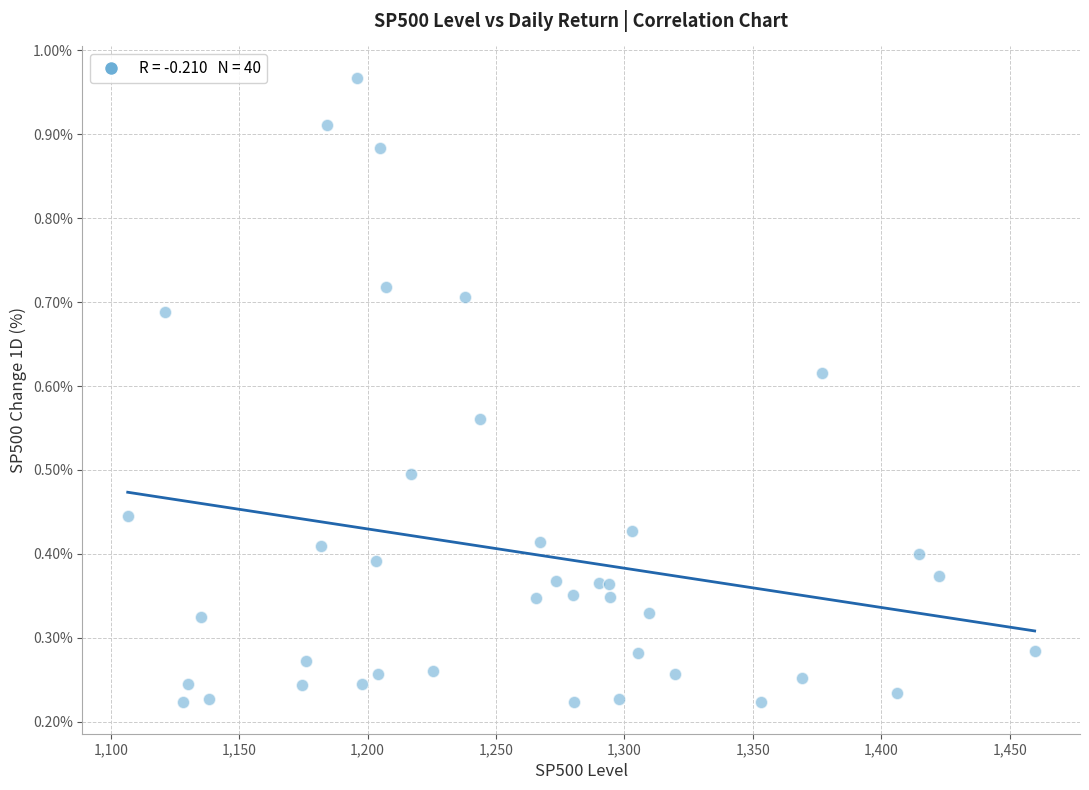

What is the range of X values (max minus min)?

353.1